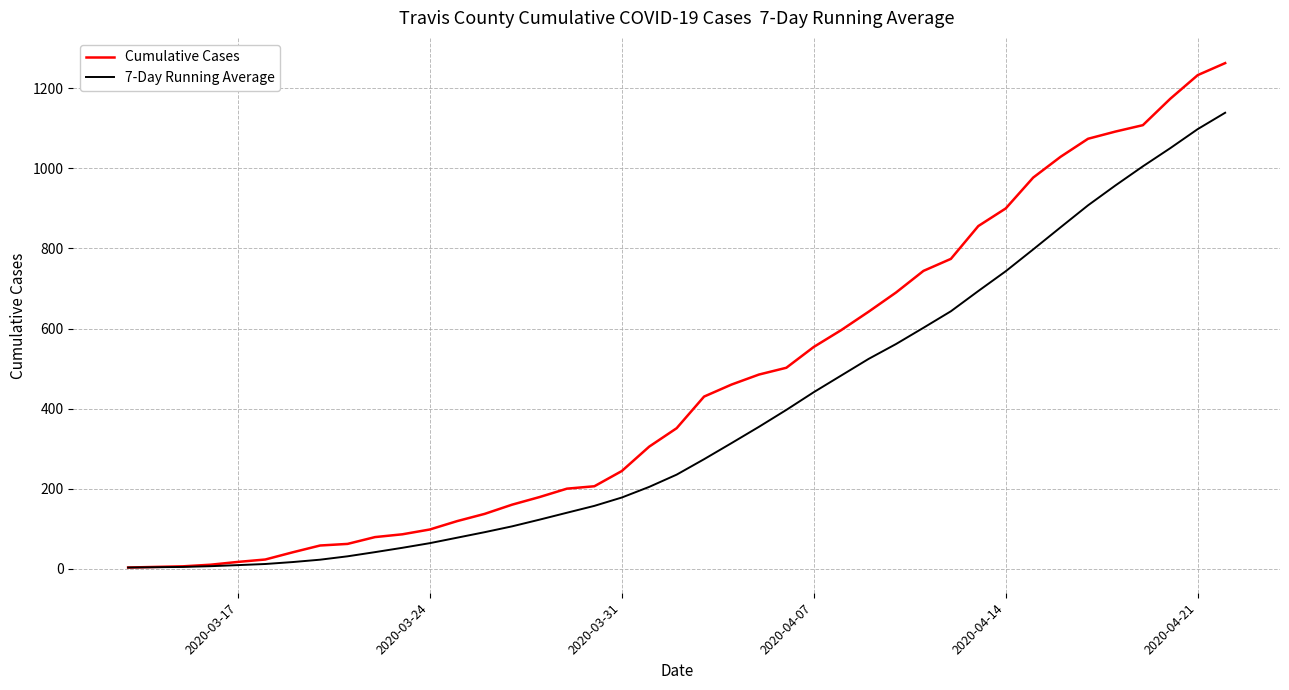

Rank the series by their maximum value, from lowest to highest.

7-Day Running Average, Cumulative Cases